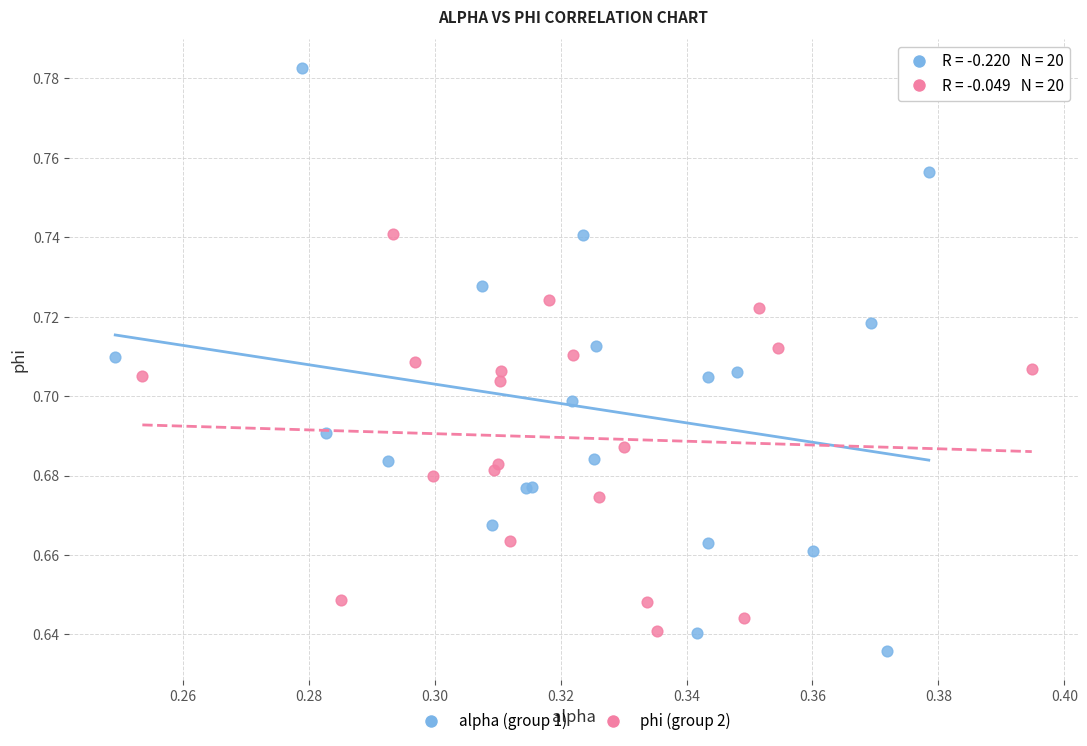

Which series has the largest Y range (max minus min)?

alpha (group 1)